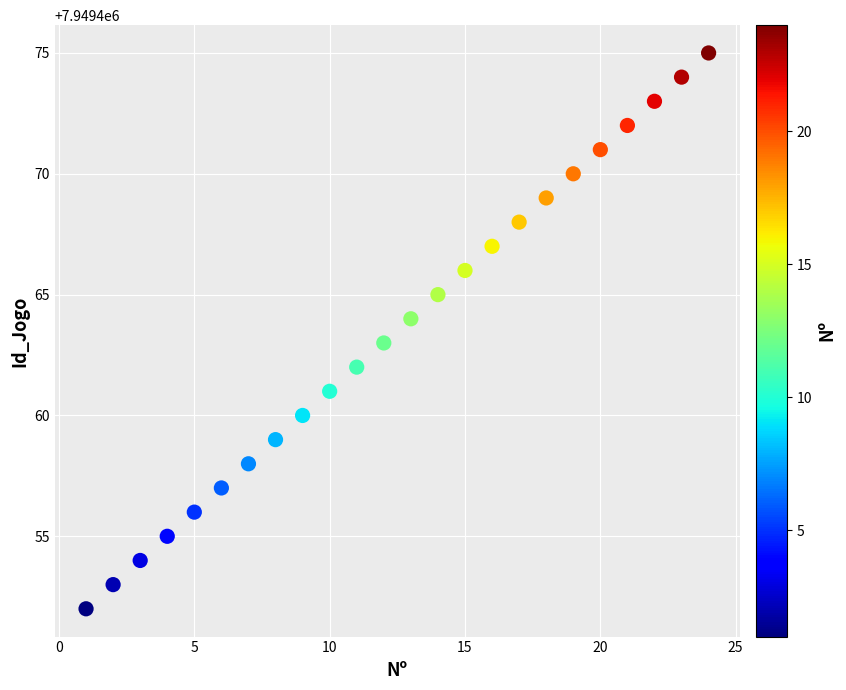

What is the range of Y values (max minus min)?

23